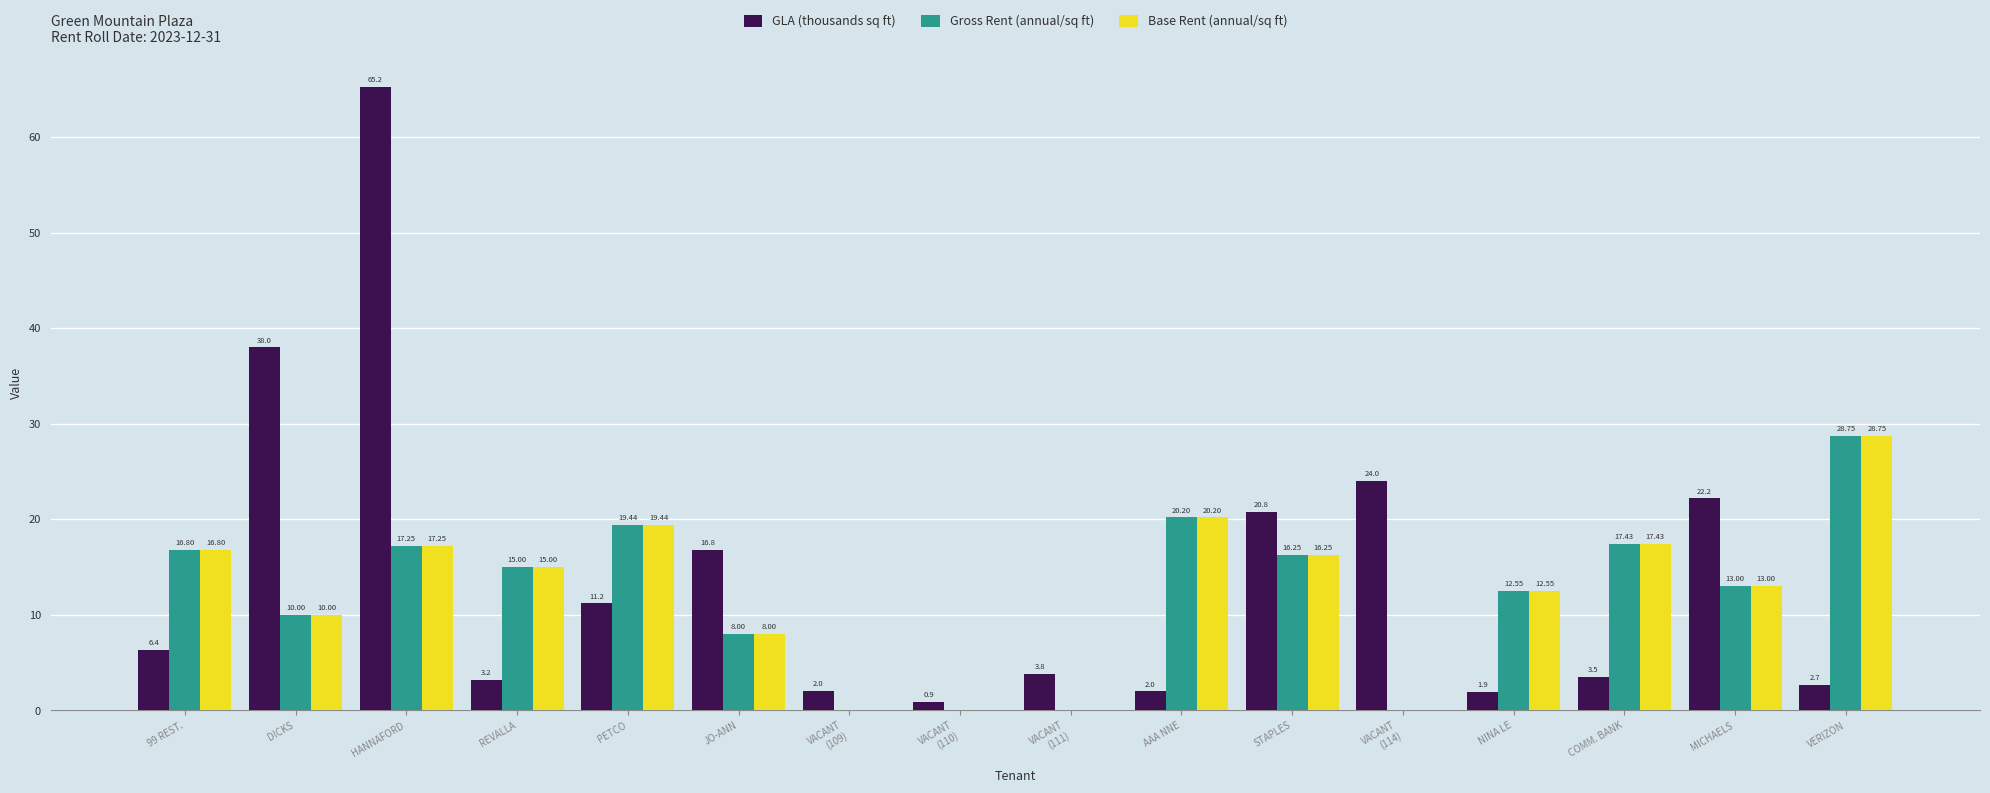

What is the average value of the GLA (thousands sq ft) series?

14.0